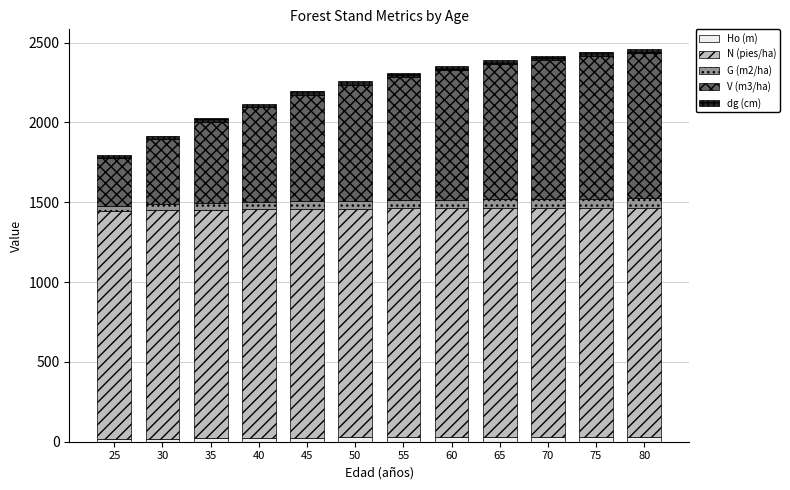

What is the average value of the Ho (m) series?

26.5